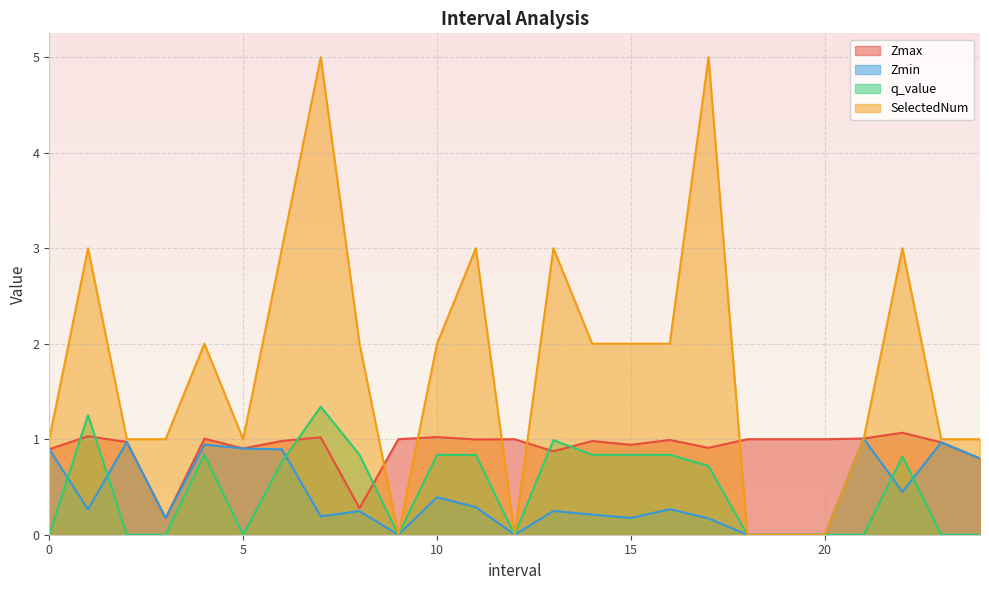

What is the sum of the Zmax values at 20.0 and 12.0?

2.0